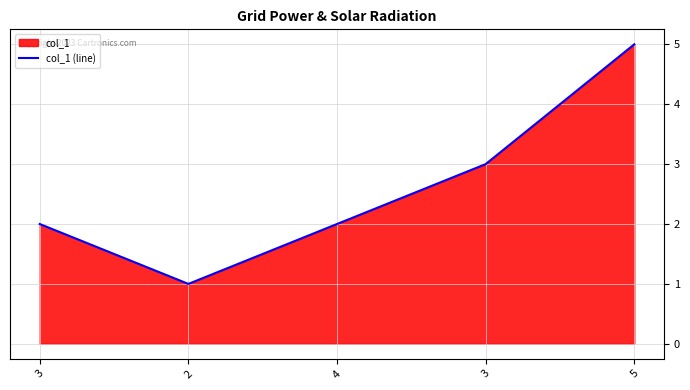

At which label is the value closest to 3?

3